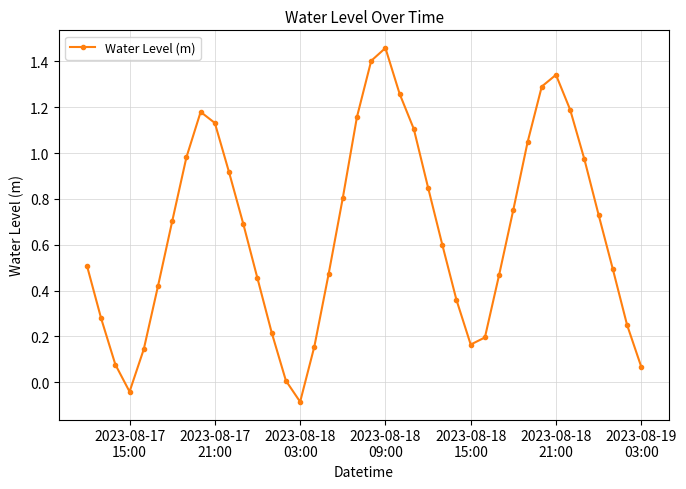

How many interior local valleys (lower than both neighbors) does the data have?

3